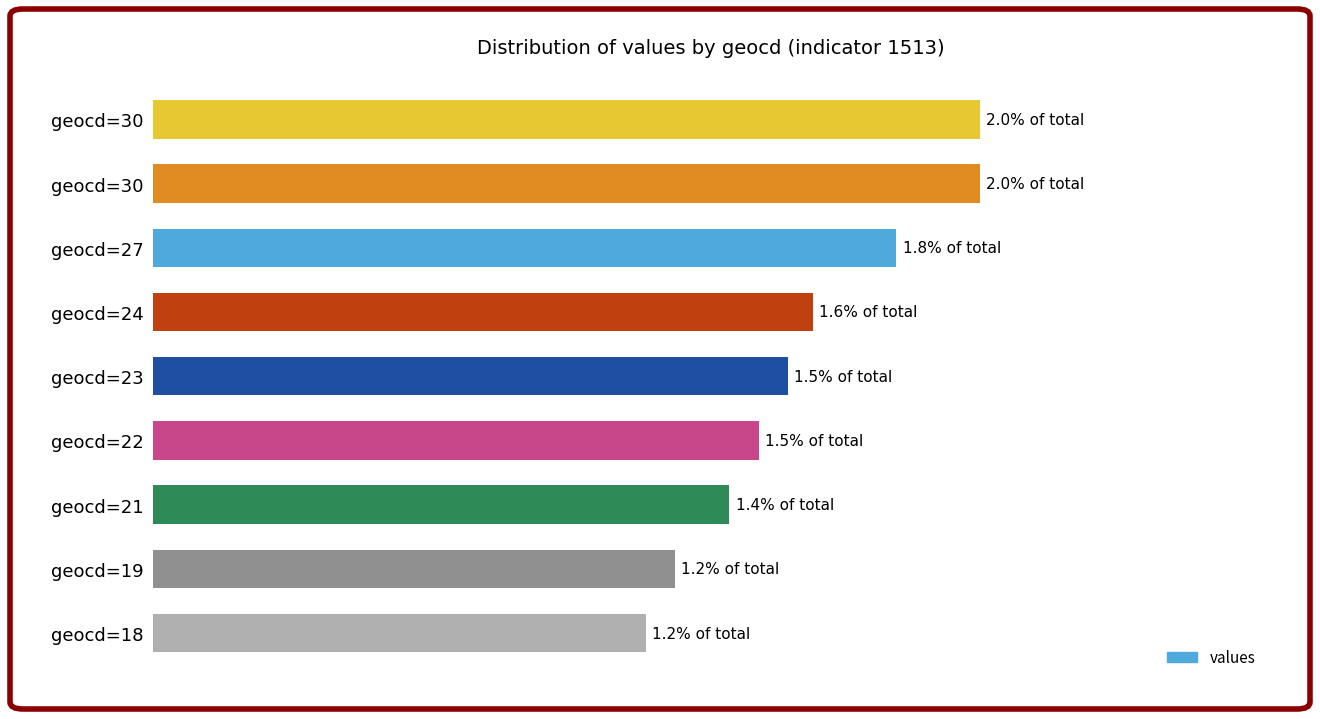

How many values are below 152?

4